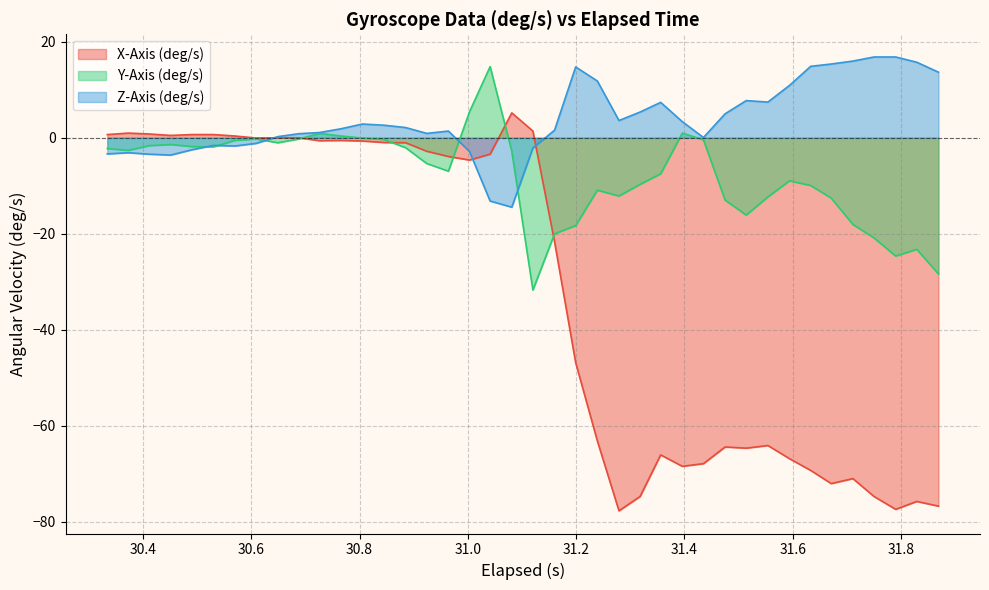

What is the average value of the Z-Axis (deg/s) series?

3.7